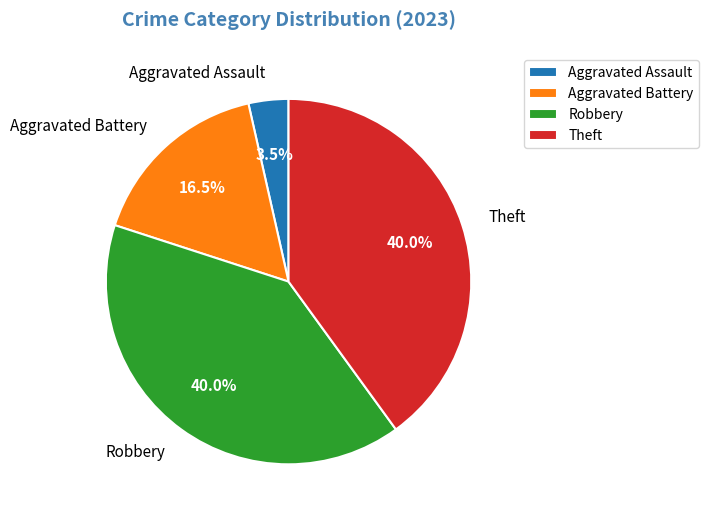

Which has a higher value, Aggravated Battery or Robbery?

Robbery